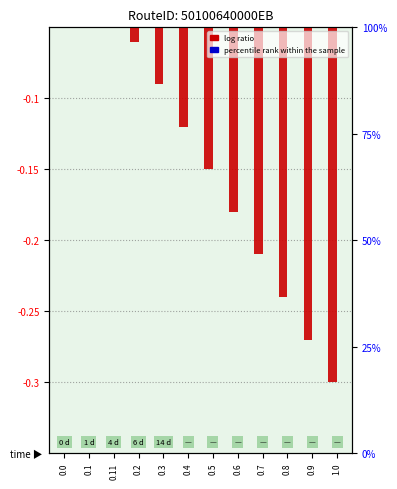

How many bars are there in each group?

2